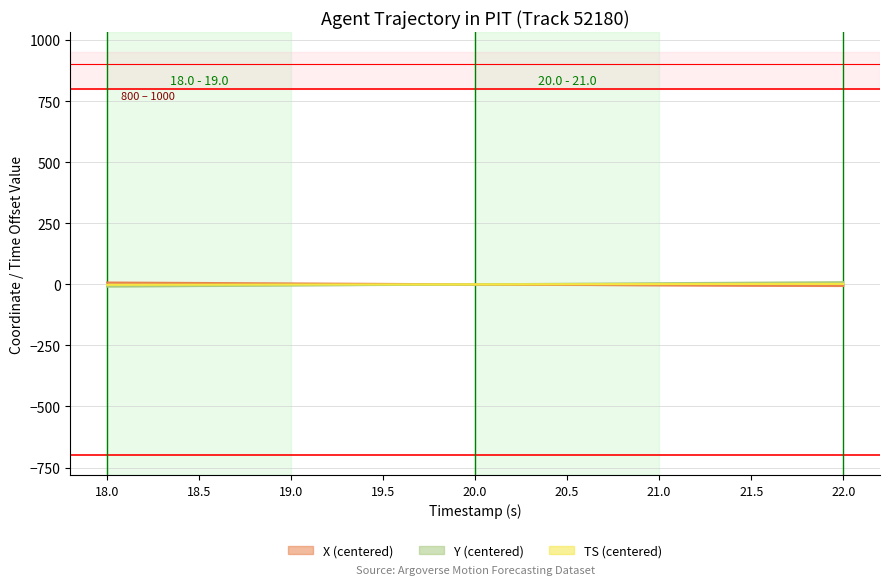

What are all the series names shown in the legend?

X (centered), Y (centered), TS (centered)